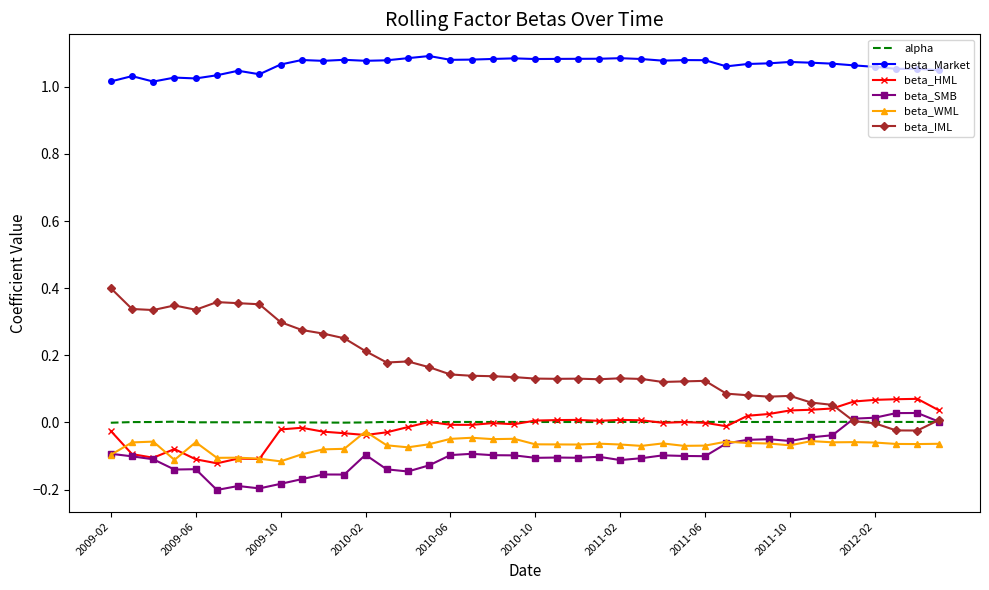

How many distinct data groups are displayed?

6